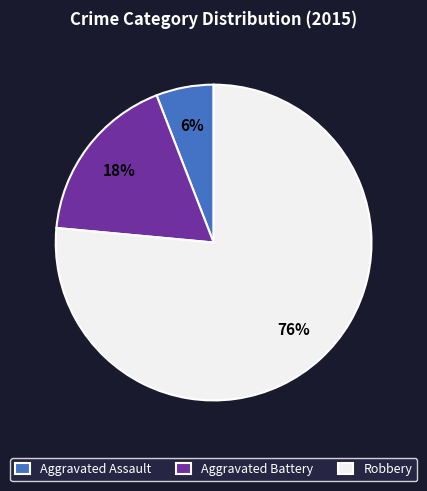

Do Aggravated Assault and Aggravated Battery together represent more than half of the pie?

No